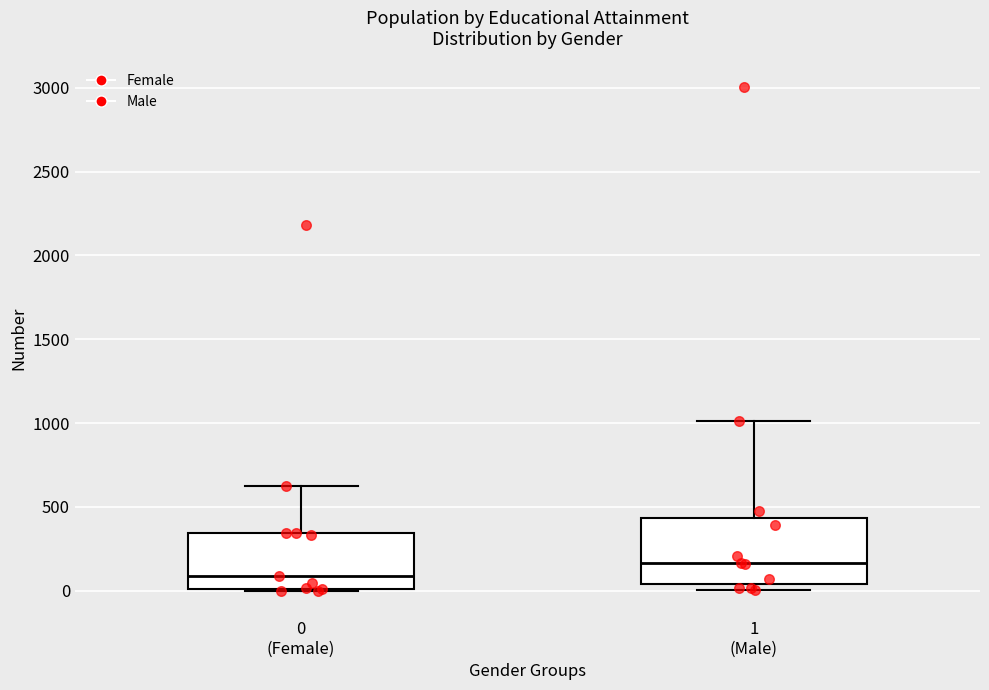

Which box's median line is the lowest?

0 (Female)